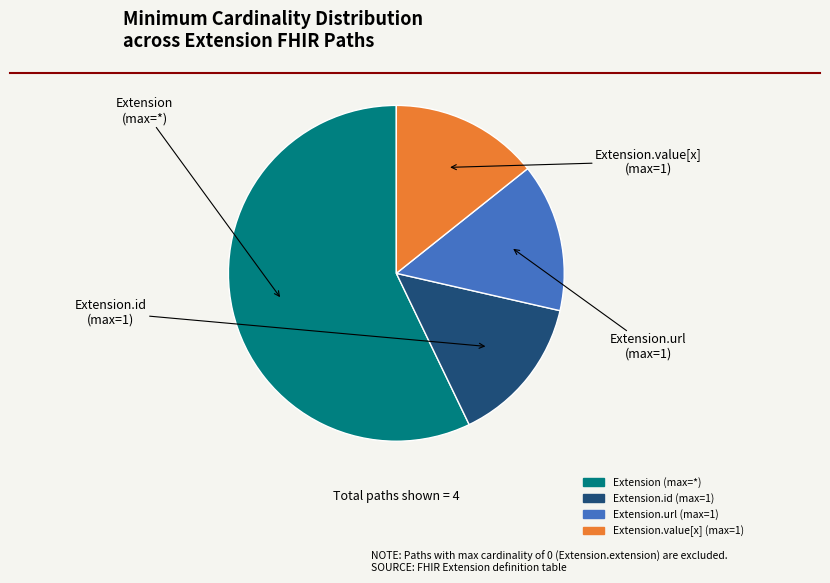

Does any single category account for the majority?

Yes